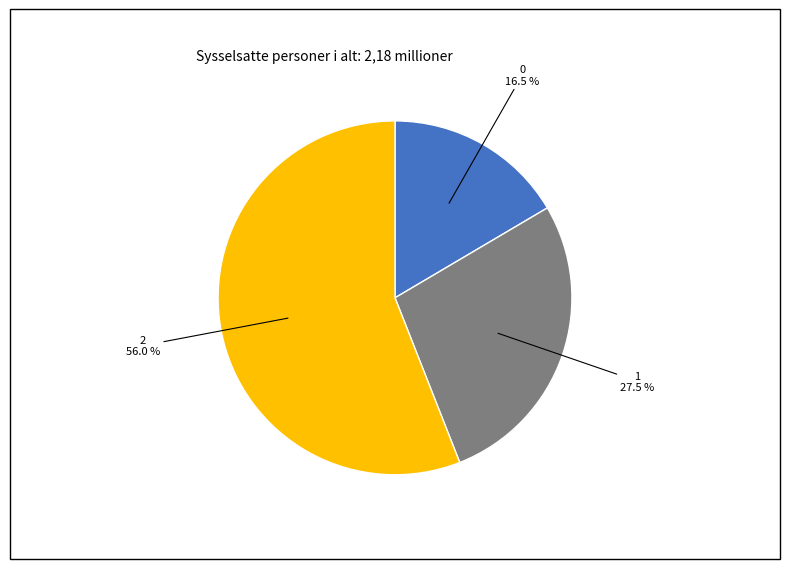

Which category has the biggest portion of the pie?

2